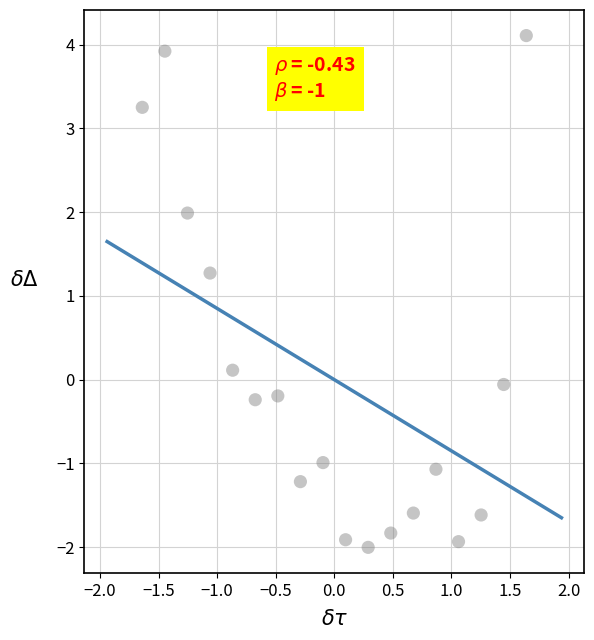

What Y value in the scatter plot is closest to 1?

1.3